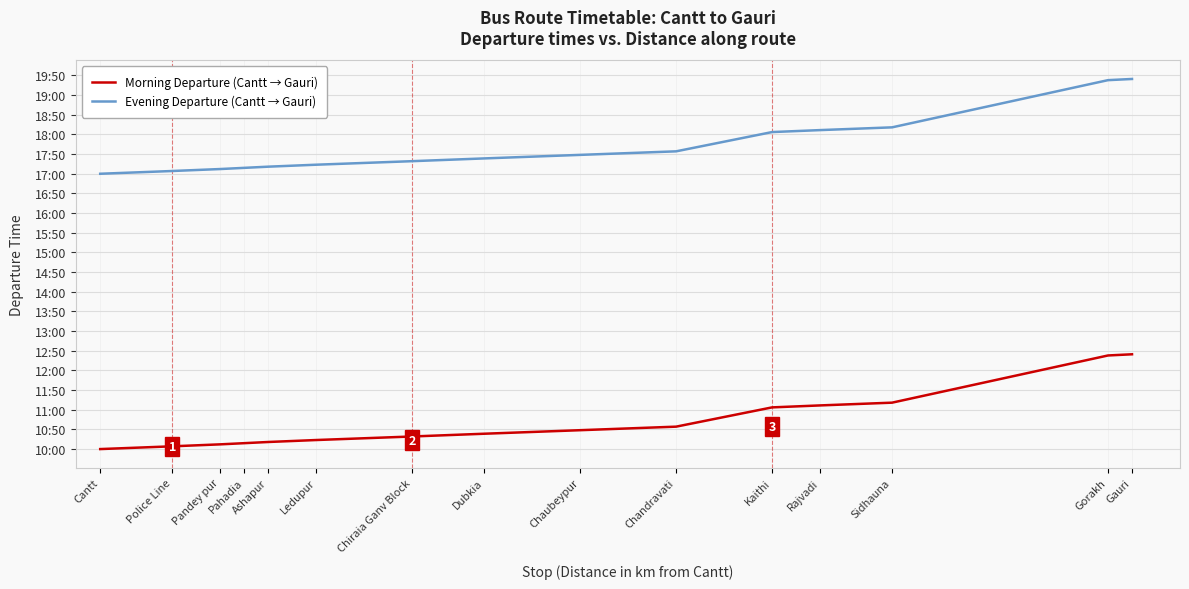

Does the chart display data point markers on the line(s)?

No